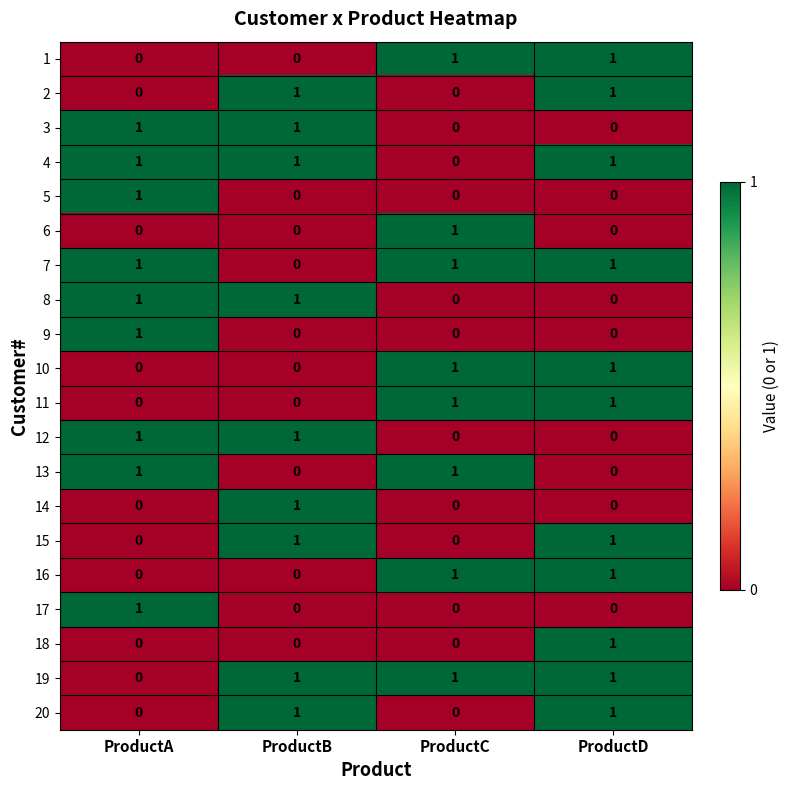

How many 12 values are between 0 and 1?

4